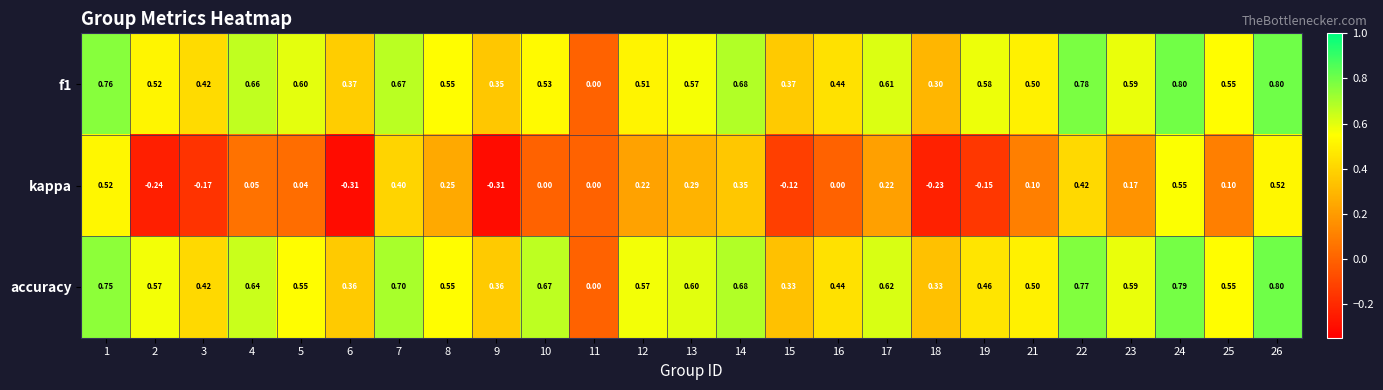

Between 1 and 6, which series saw the biggest shift?

kappa